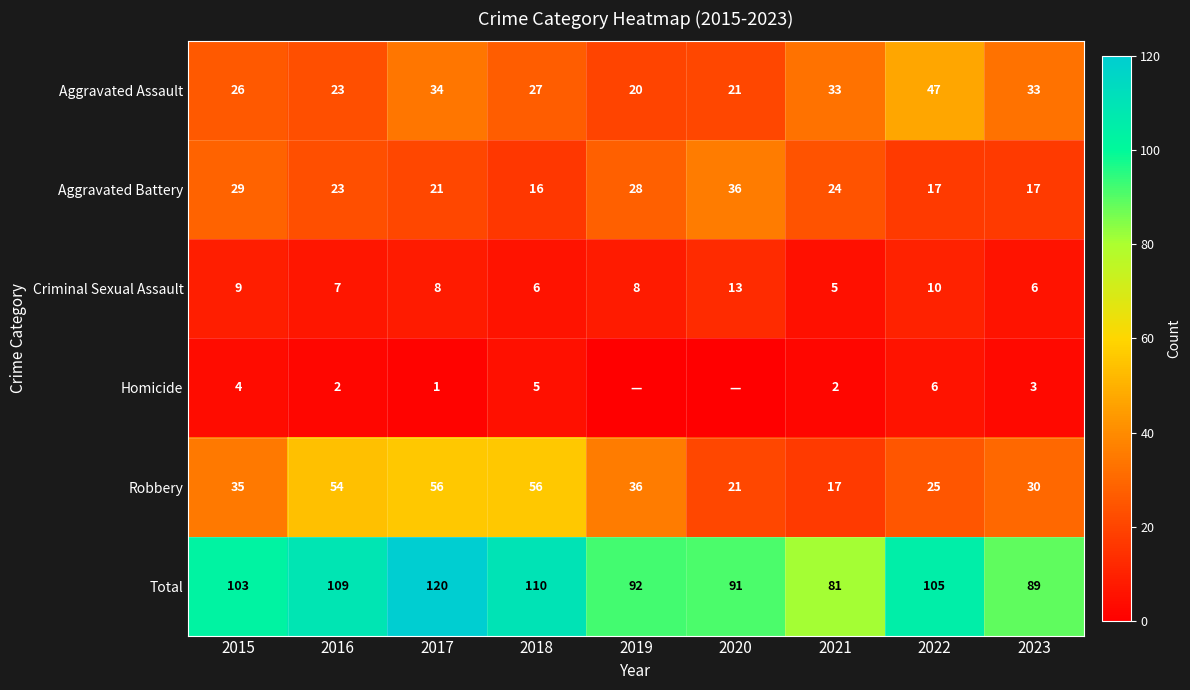

What is the difference between the highest and lowest values at 2018?

105